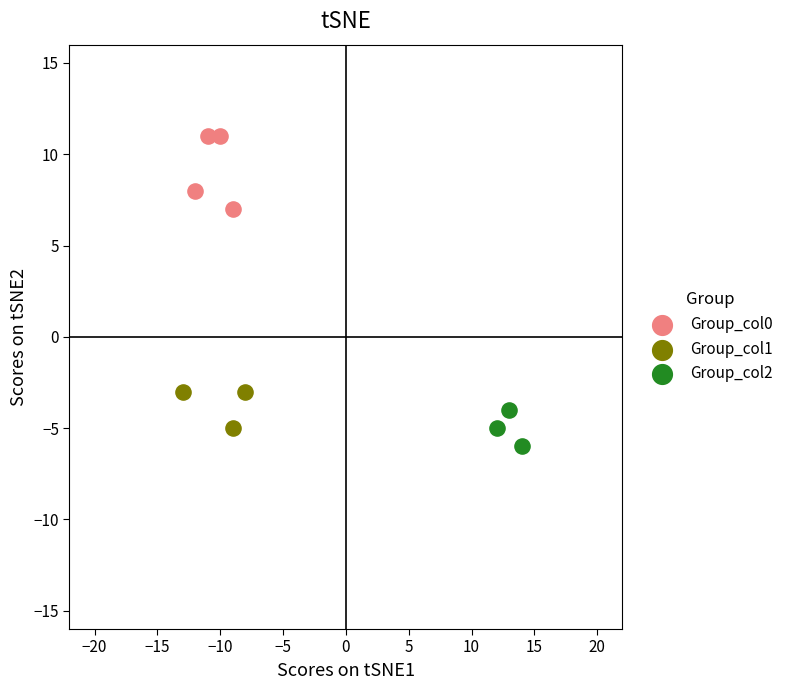

Which series has the widest spread of Y values?

Group_col0